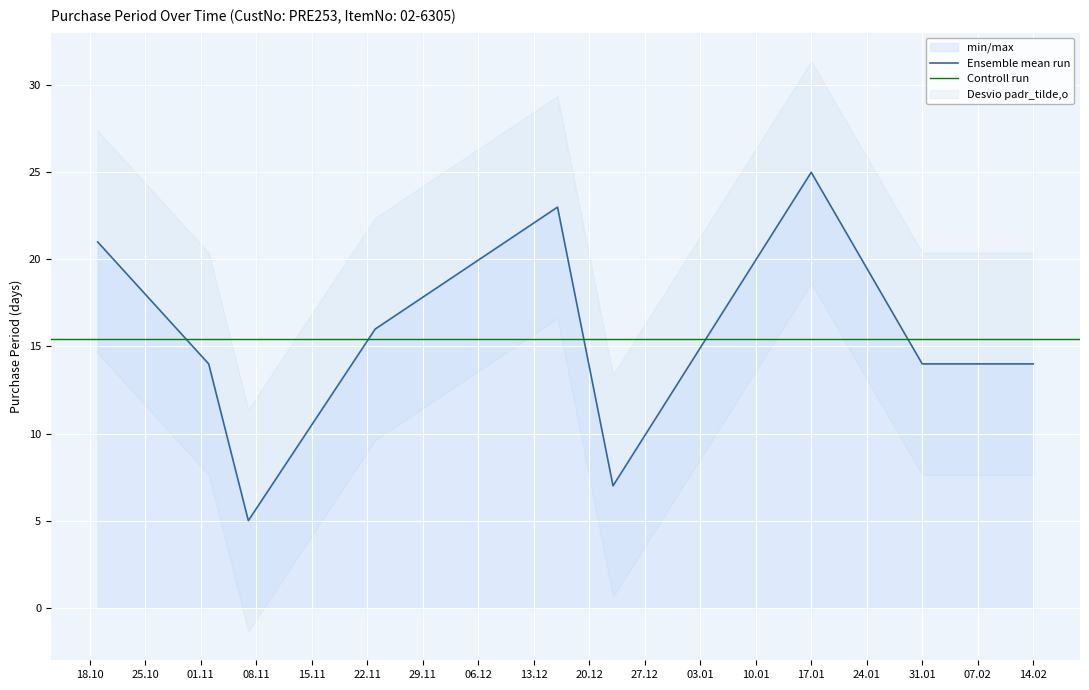

What is the label of the 1st point from the left?

2016-10-19